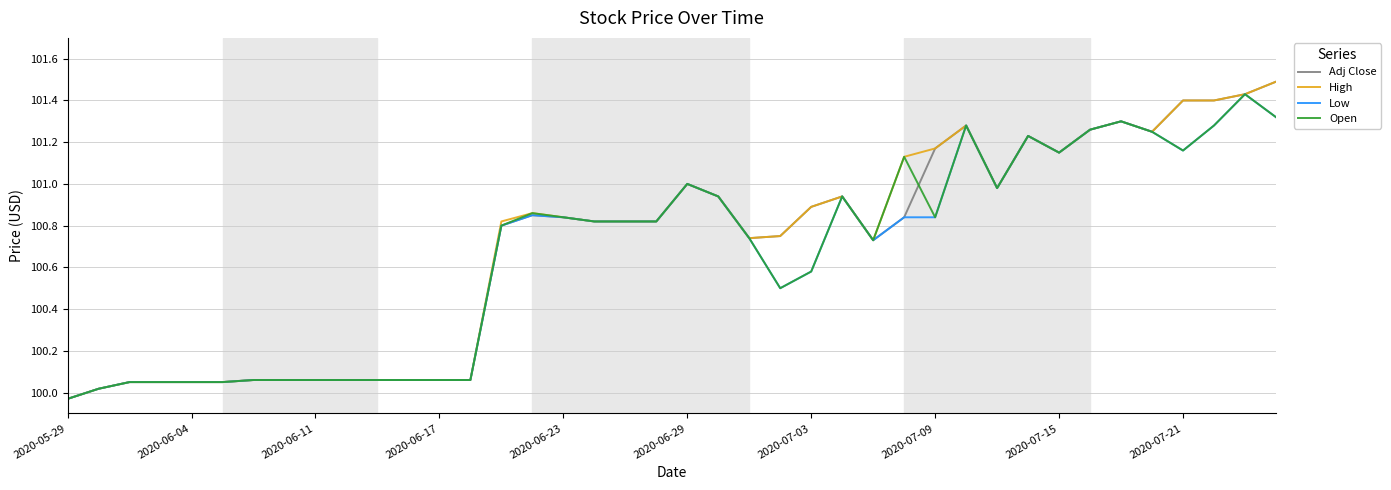

What is the greatest value displayed?

101.5